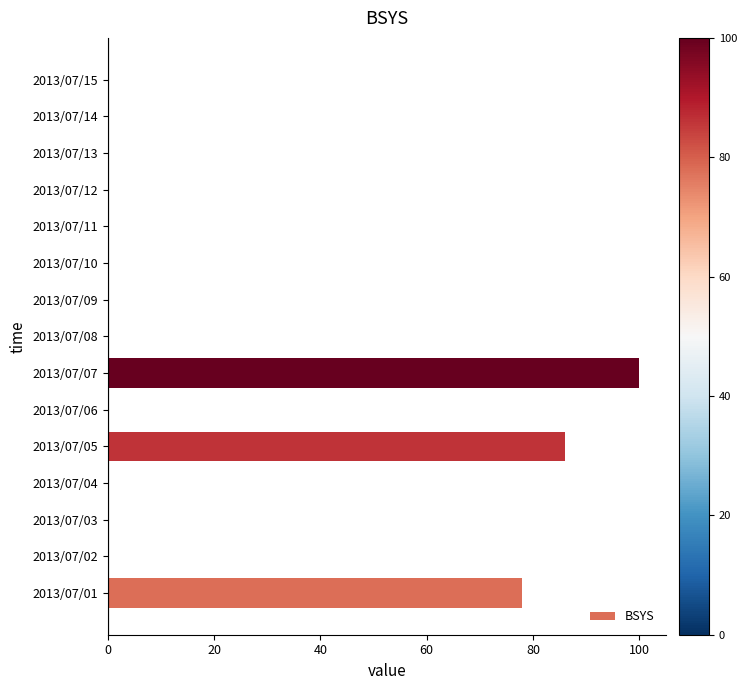

Reading bottom to top, transcribe all the data shown in this chart.

2013/07/01=78	2013/07/02=0	2013/07/03=0	2013/07/04=0	2013/07/05=86	2013/07/06=0	2013/07/07=100	2013/07/08=0	2013/07/09=0	2013/07/10=0	2013/07/11=0	2013/07/12=0	2013/07/13=0	2013/07/14=0	2013/07/15=0